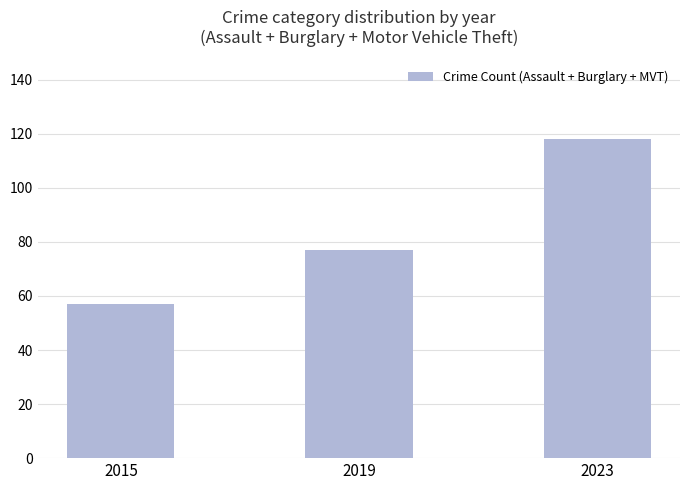

Which label corresponds to the smallest value in the chart?

2015